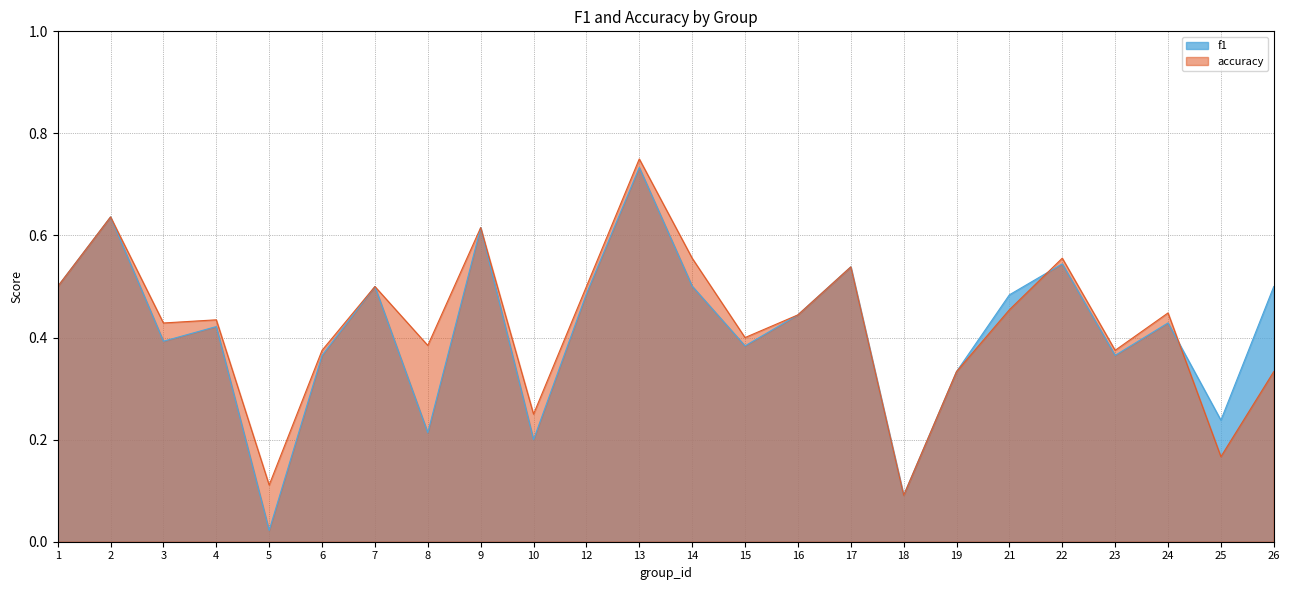

True or false: f1 and accuracy cross at least once.

True